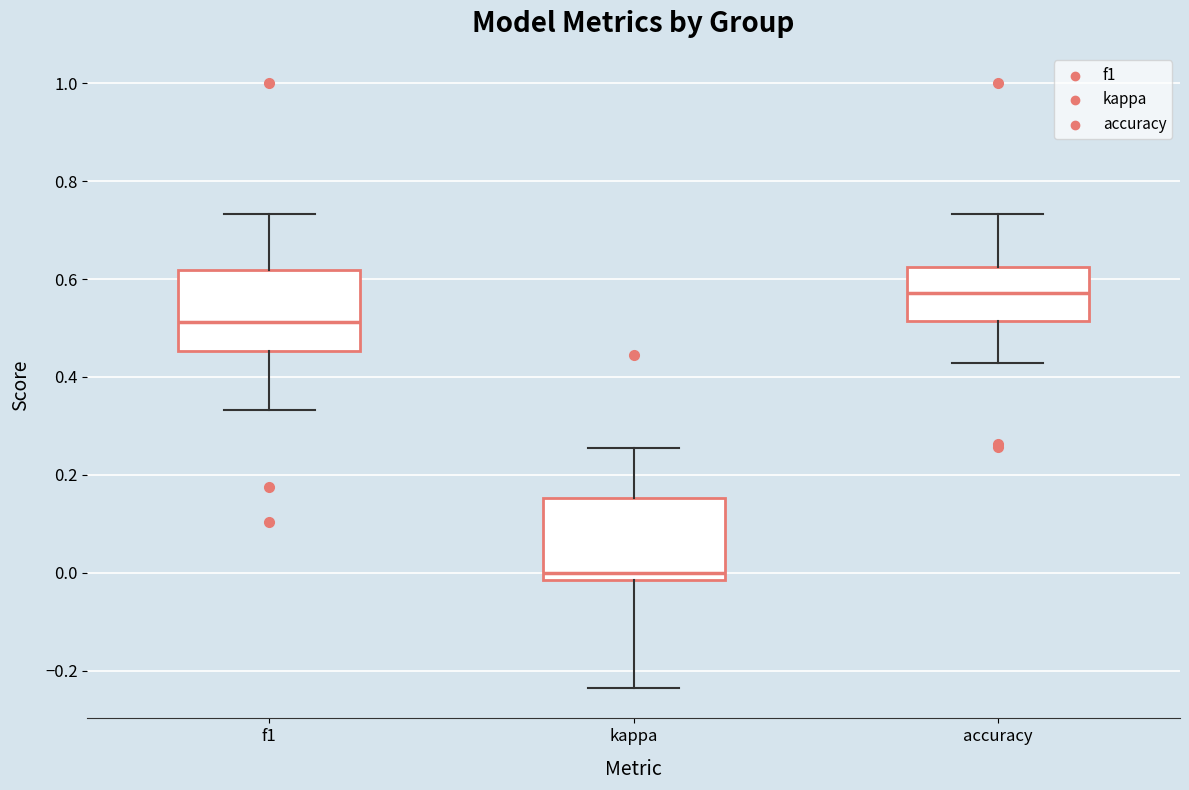

Reading left to right, transcribe this box plot: for each box, give where its median line is, the range the box spans, and where its two whiskers end, as read against the y-axis. The values are not printed on the chart, so give them approximately, as read against the axis.

f1: median 0.52, box 0.46 to 0.62, whiskers 0.34 to 0.74
kappa: median 0.00, box -0.02 to 0.16, whiskers -0.24 to 0.26
accuracy: median 0.58, box 0.52 to 0.62, whiskers 0.42 to 0.74